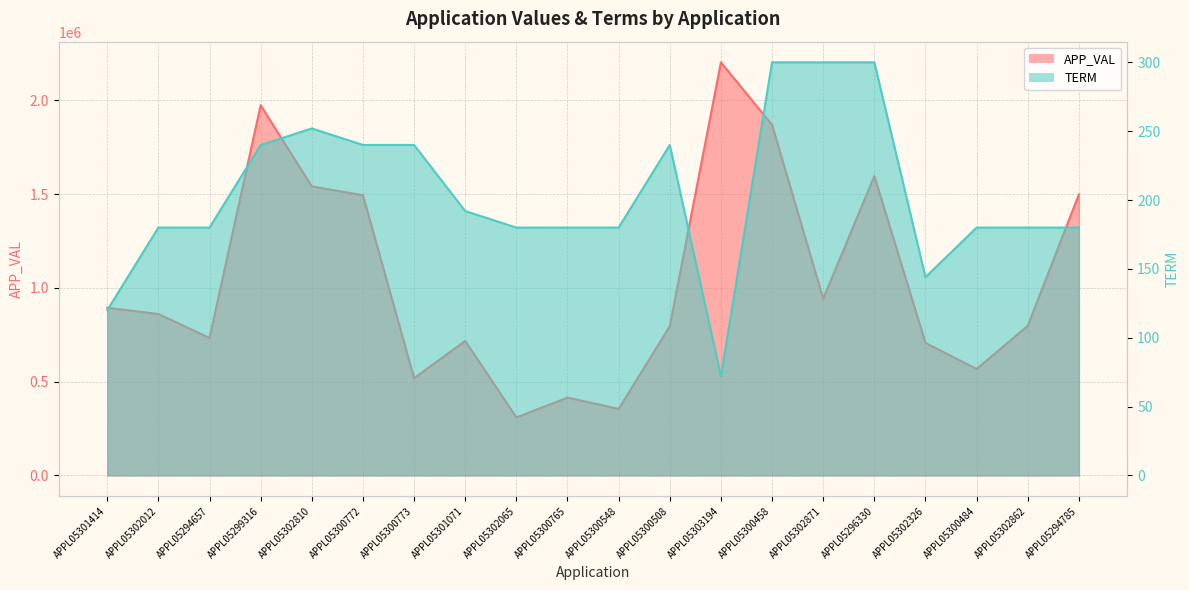

What is the greatest value displayed?

2203585